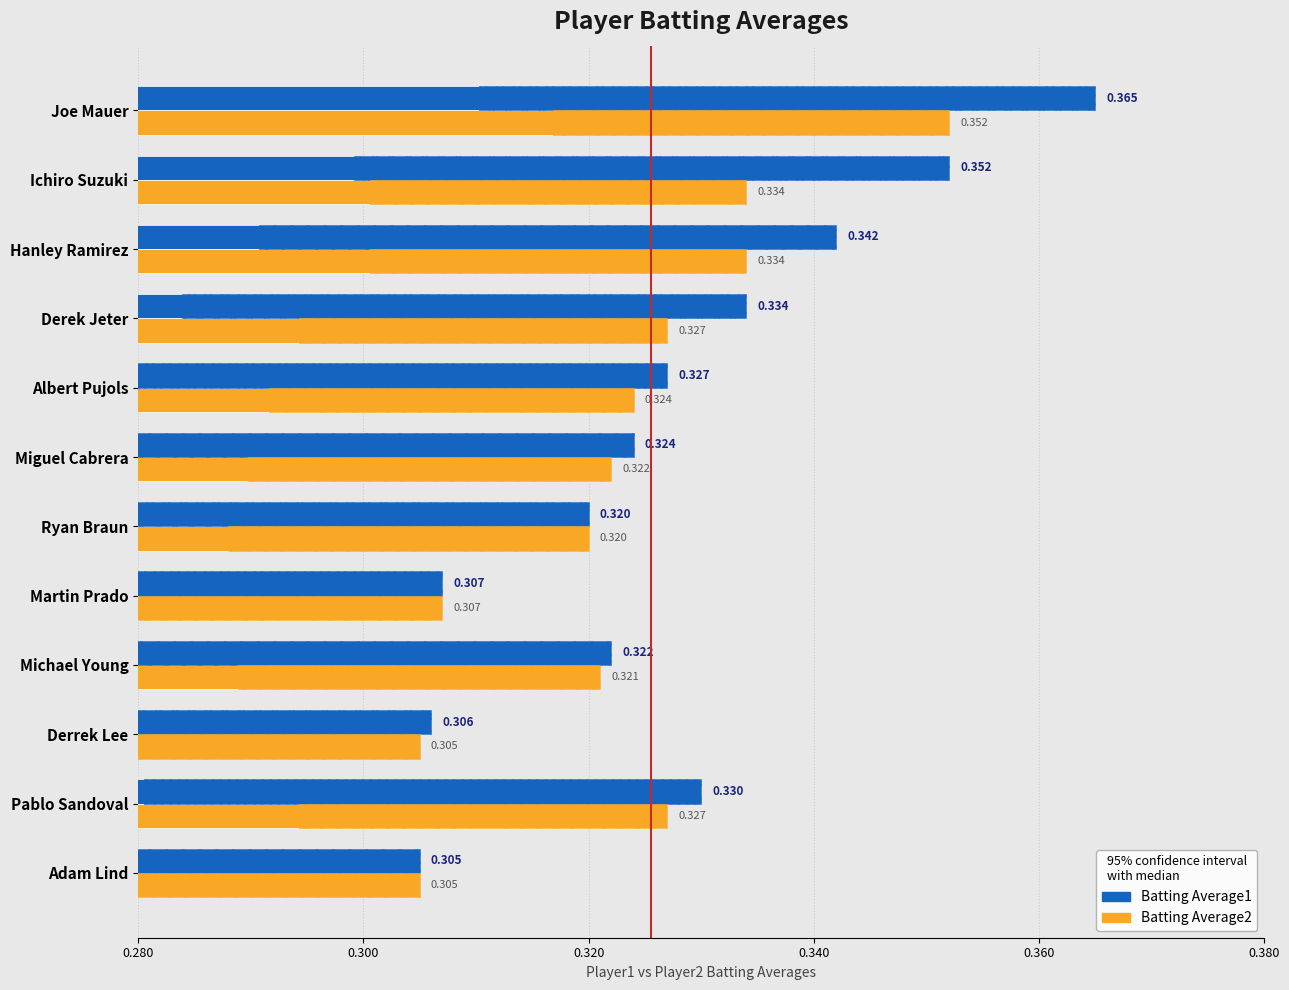

The value of Batting Average1 at Ichiro Suzuki is 0.5. True or false?

False